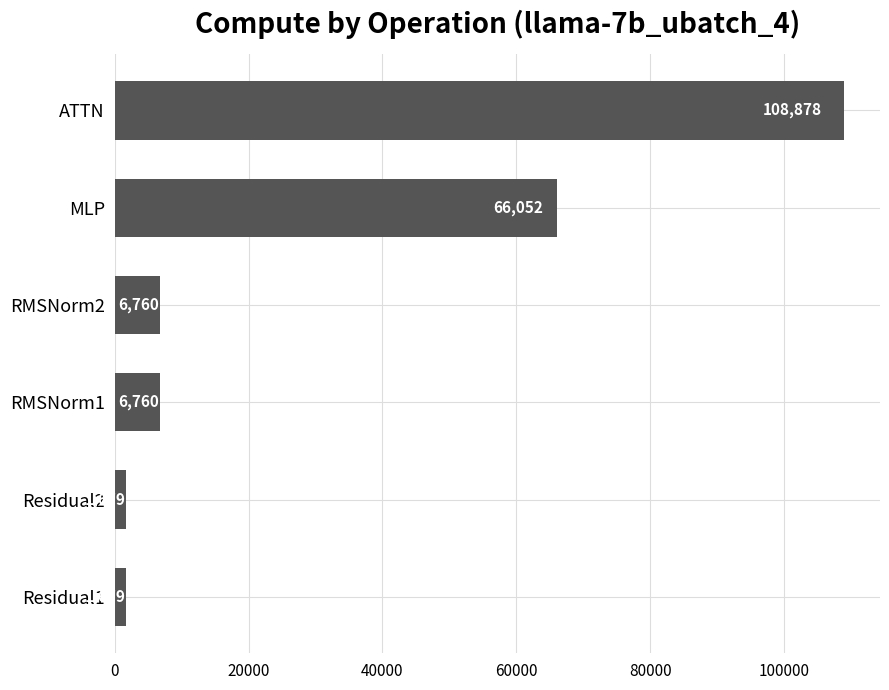

The value at MLP is 66052.0. True or false?

True